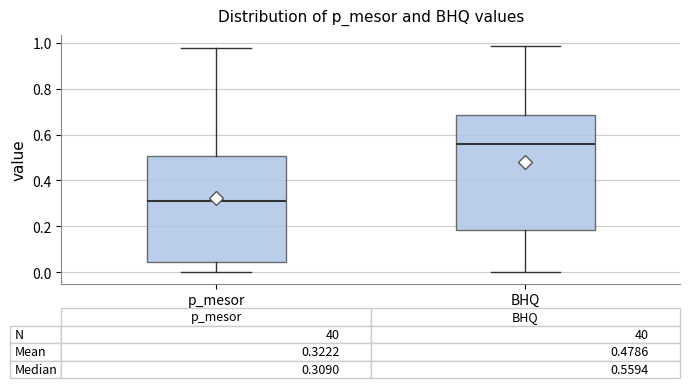

Which box has the lowest median line?

p_mesor